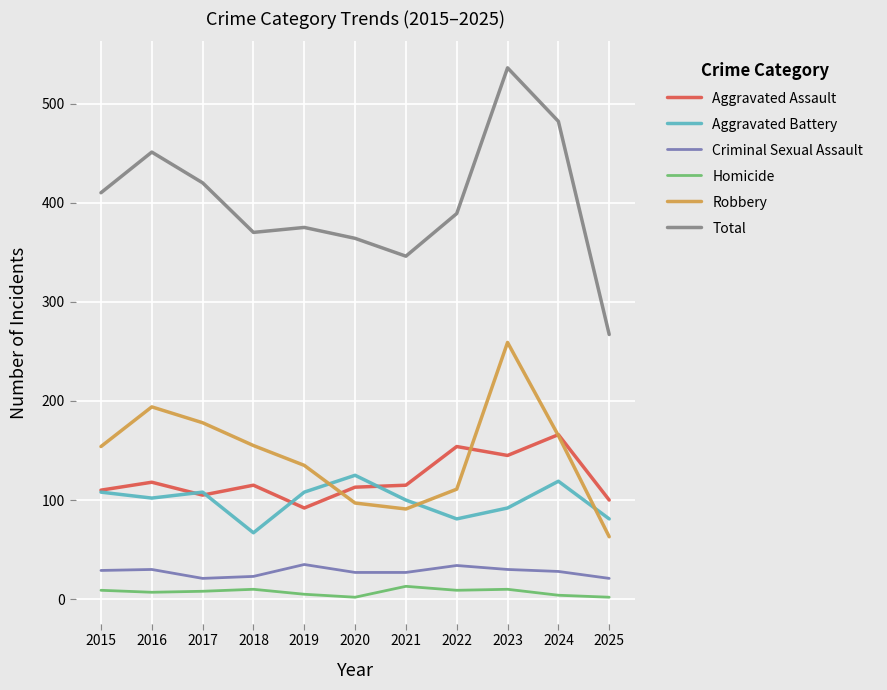

What is the maximum value shown in the chart?

536